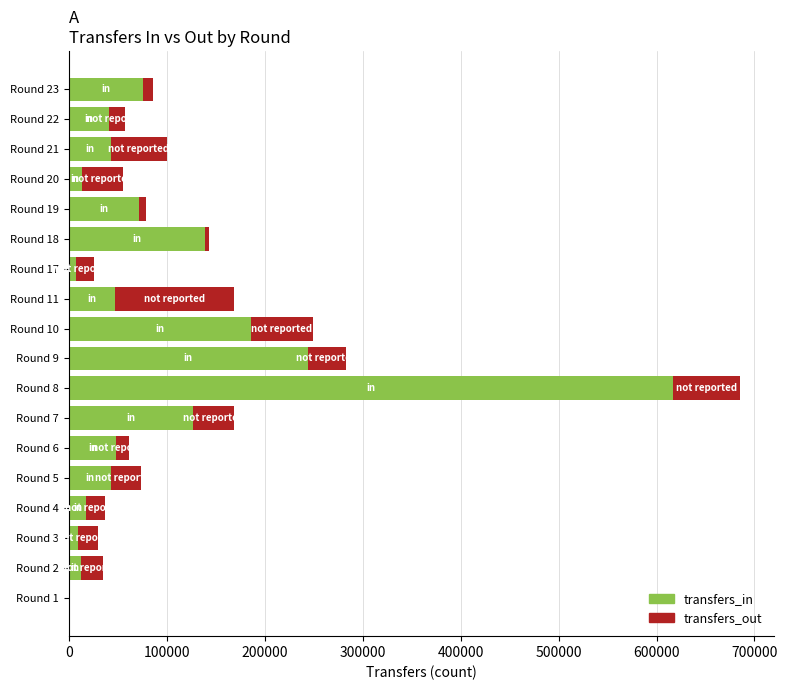

At which category is the sum across all series the highest?

Round 8